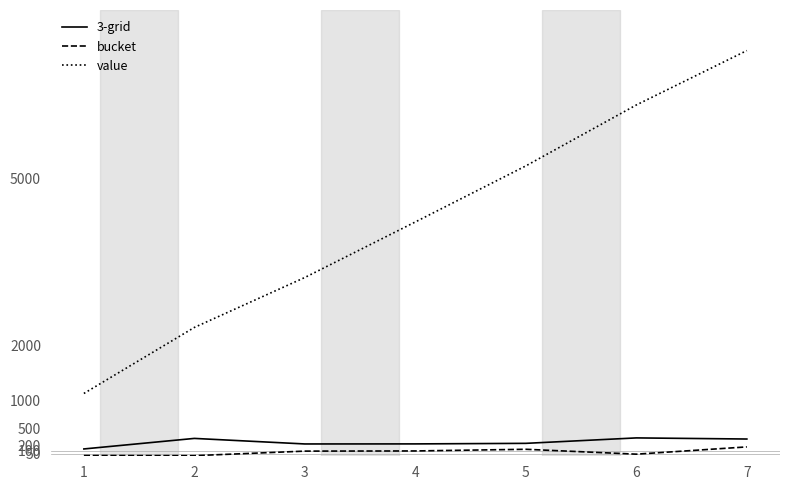

Is the value of bucket at 1 greater than the value of value at 5?

No